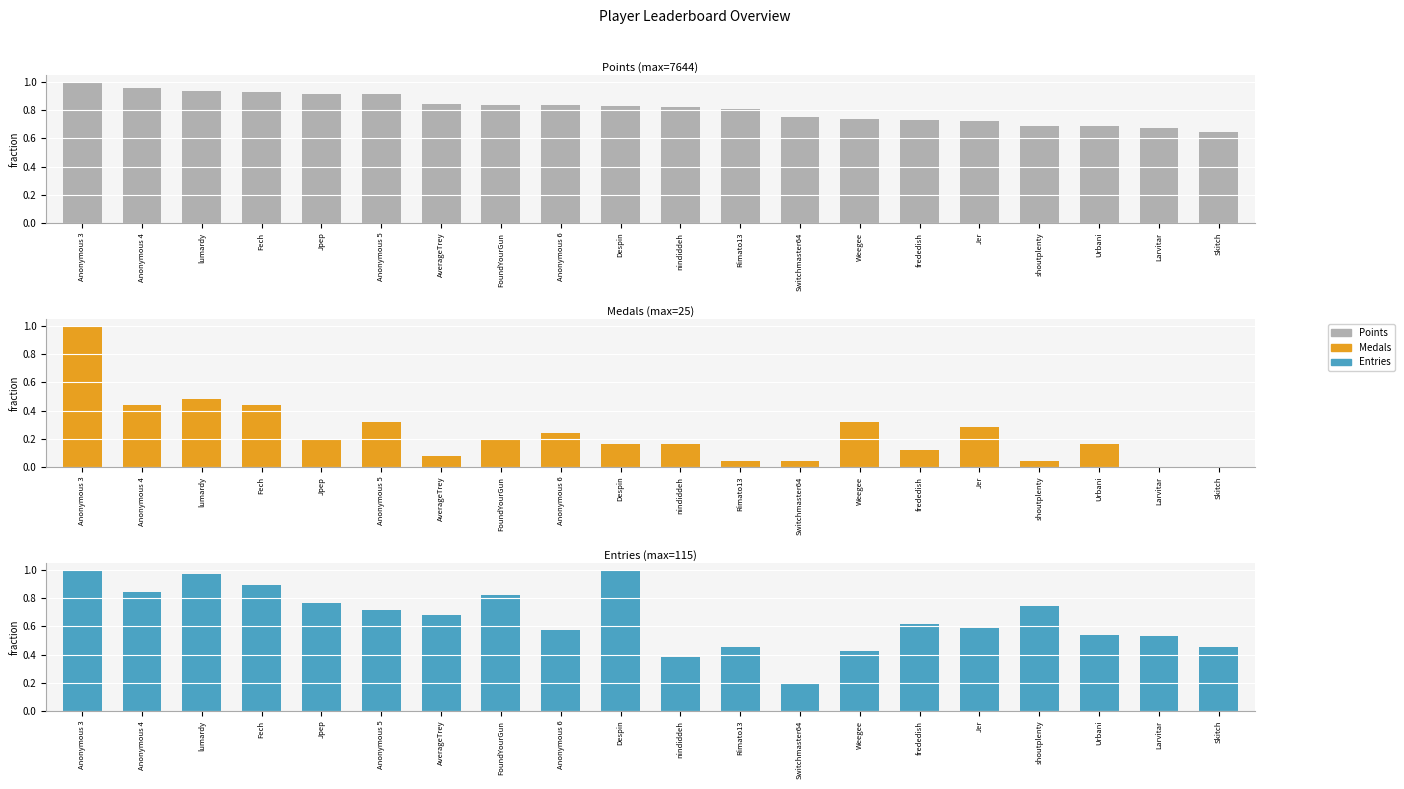

True or false: Medals has a value of 0.3 at Despin.

False